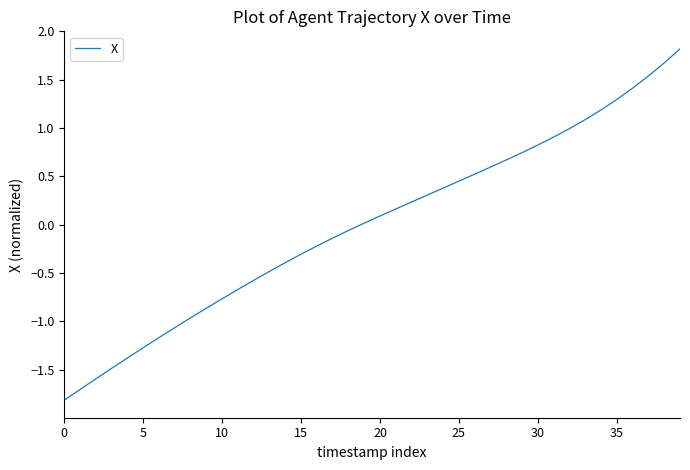

Does the chart have visible grid lines?

No